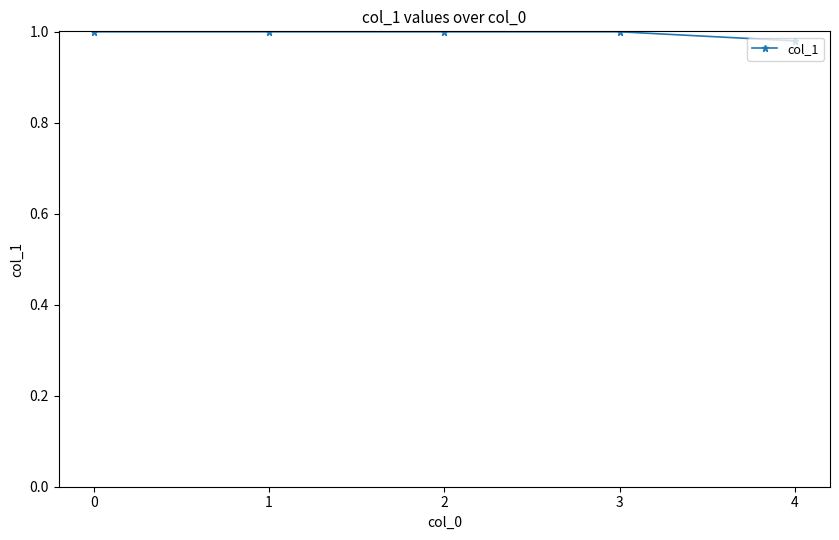

How many values are between 1 and 2?

4